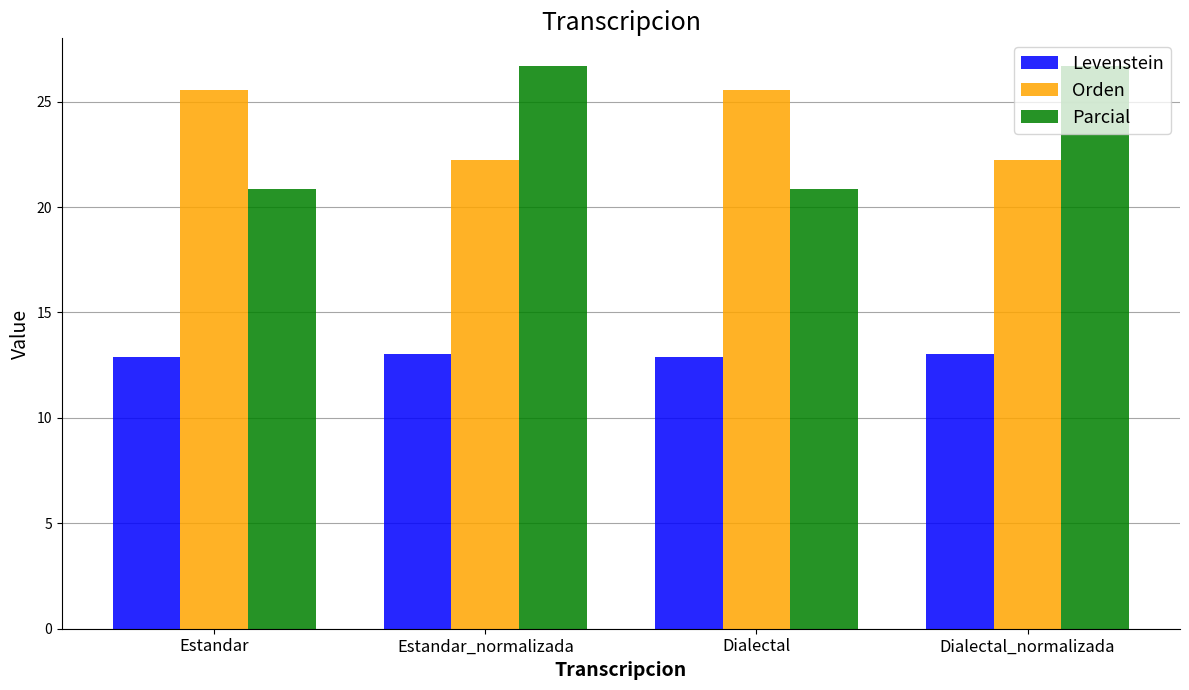

What is the highest value of the Parcial series?

26.7